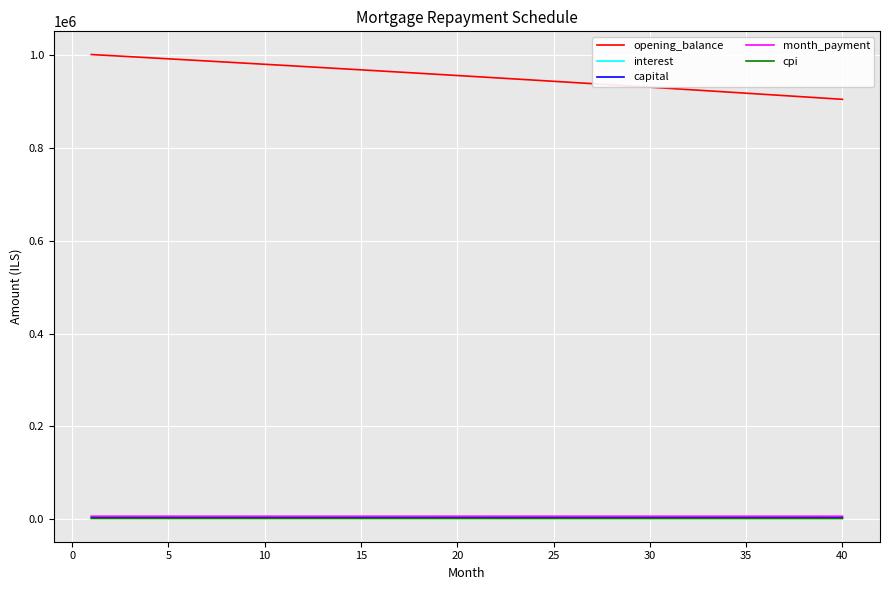

True or false: interest and cpi cross at least once.

False